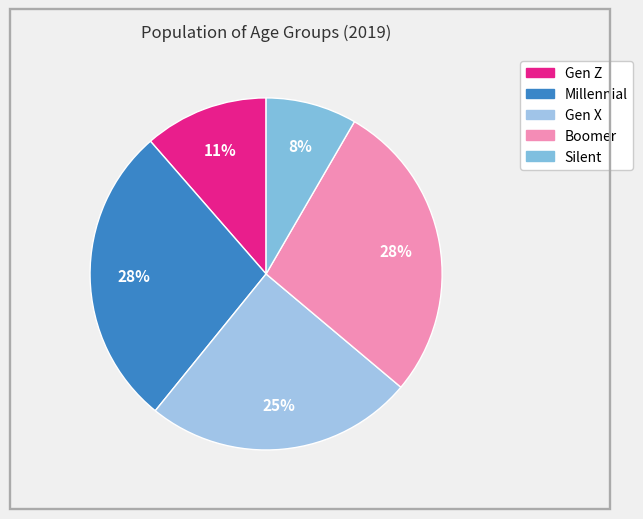

True or false: Boomer accounts for 28% of the total.

True